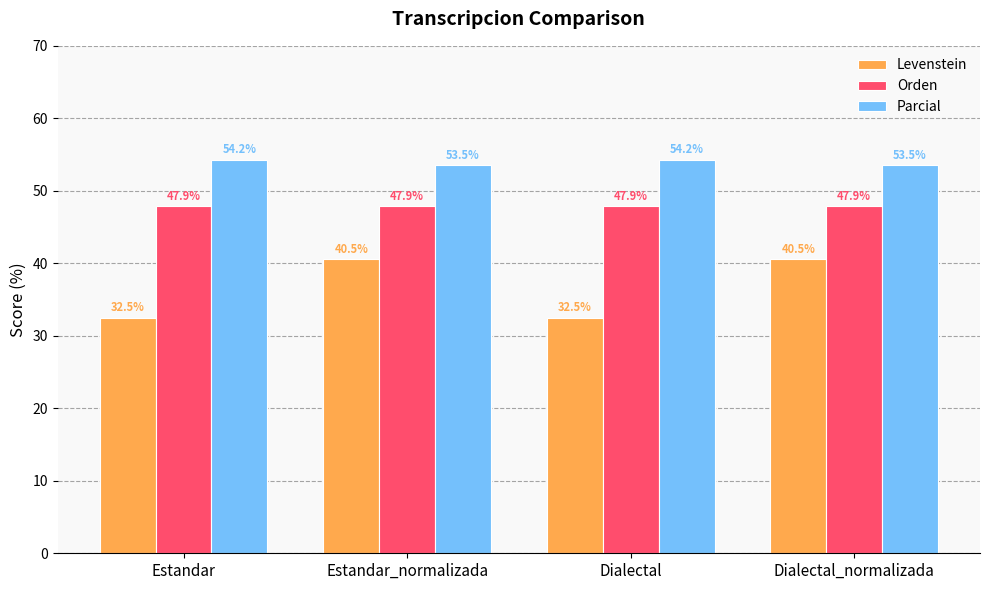

Which series changed the most between Dialectal and Dialectal_normalizada?

Levenstein